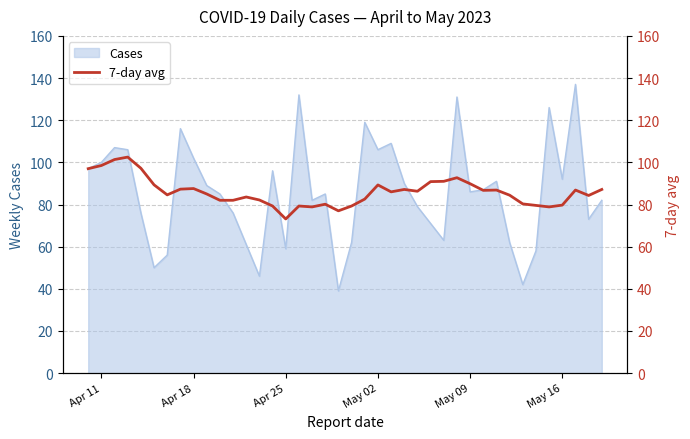

How many data points are above 86?

19